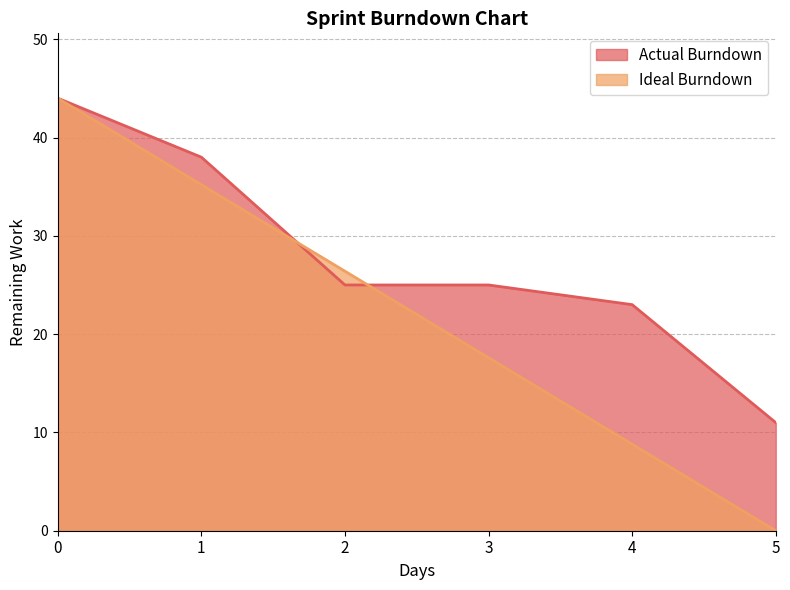

Rank the series by their maximum value, from lowest to highest.

Actual Burndown, Ideal Burndown